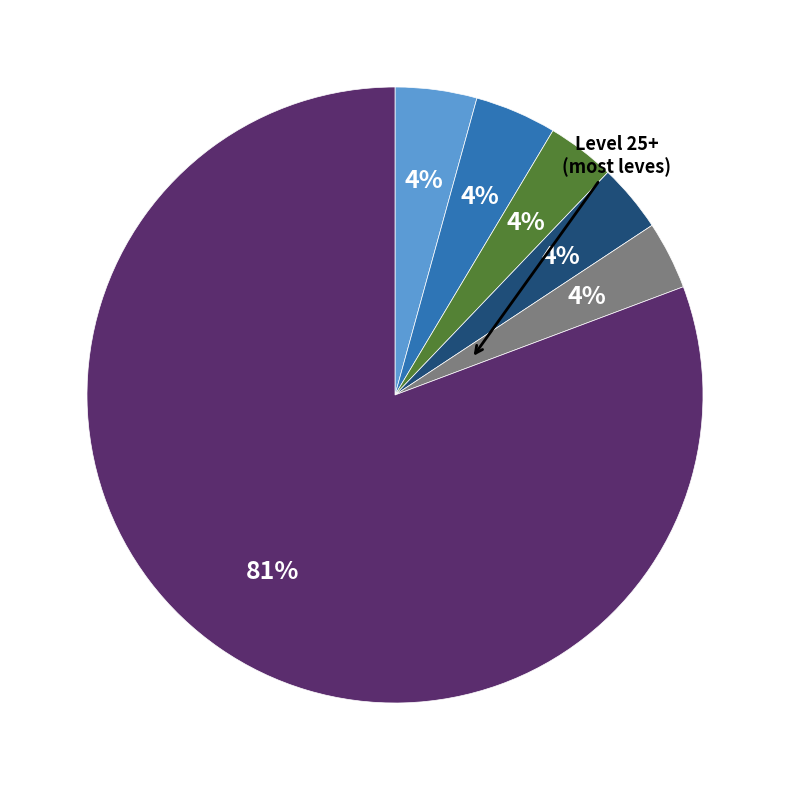

Is there a majority slice in this chart?

Yes